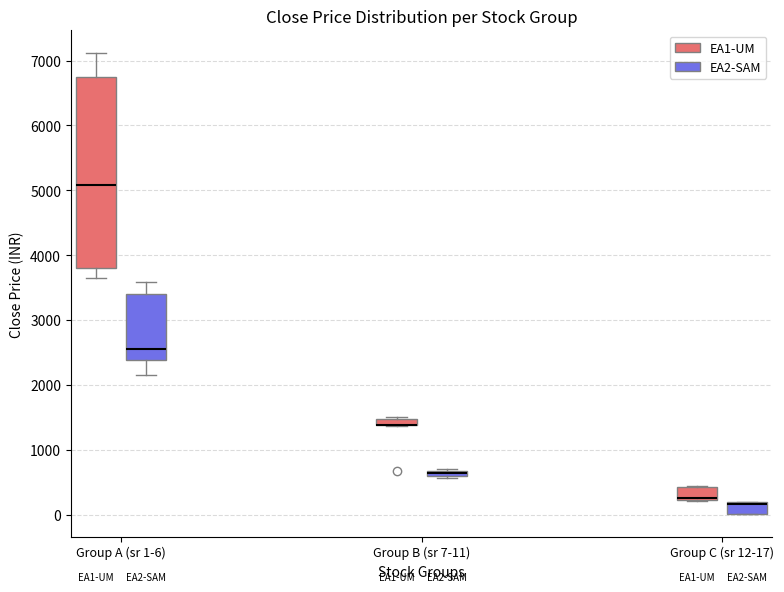

Which box is the tallest, from its lower edge to its upper edge?

Group A (sr 1-6) (EA1-UM)